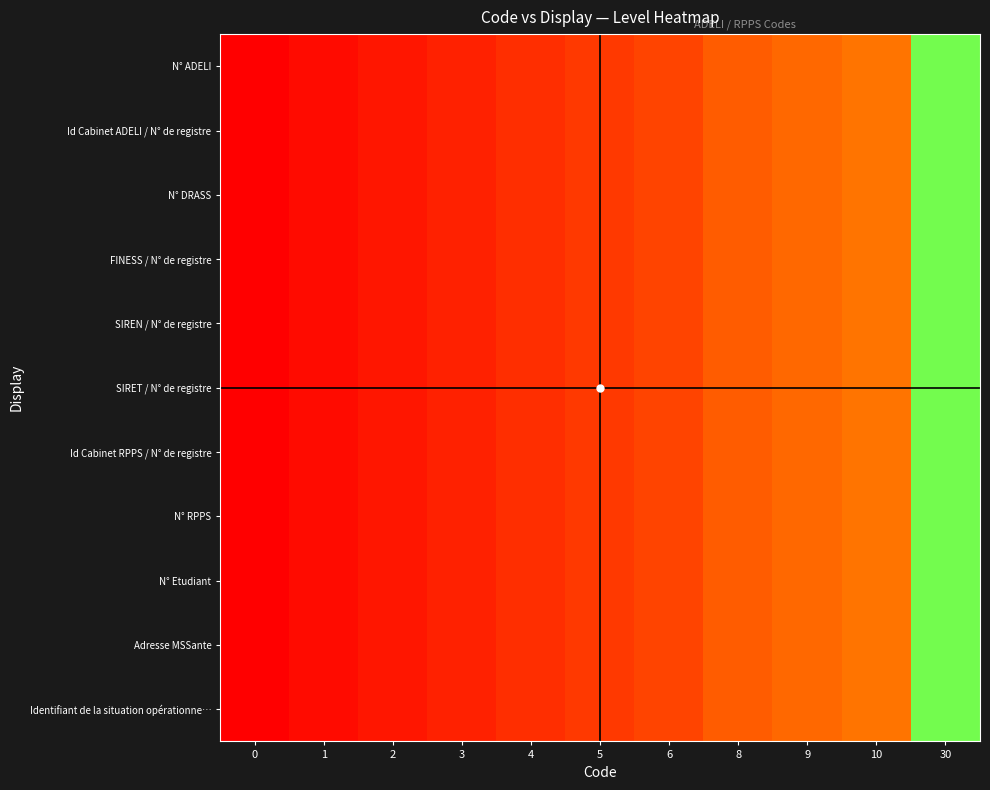

Count the number of categories in the chart.

11